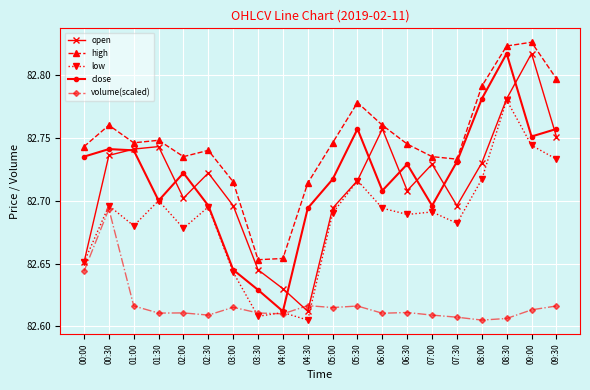

Which series changed the most between 02:30 and 06:00?

open